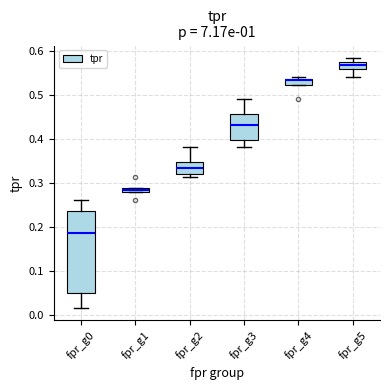

Where is the lower edge of the box for fpr_g4 on the y-axis? The values are not printed on the chart, so give them approximately, as read against the axis.

0.52